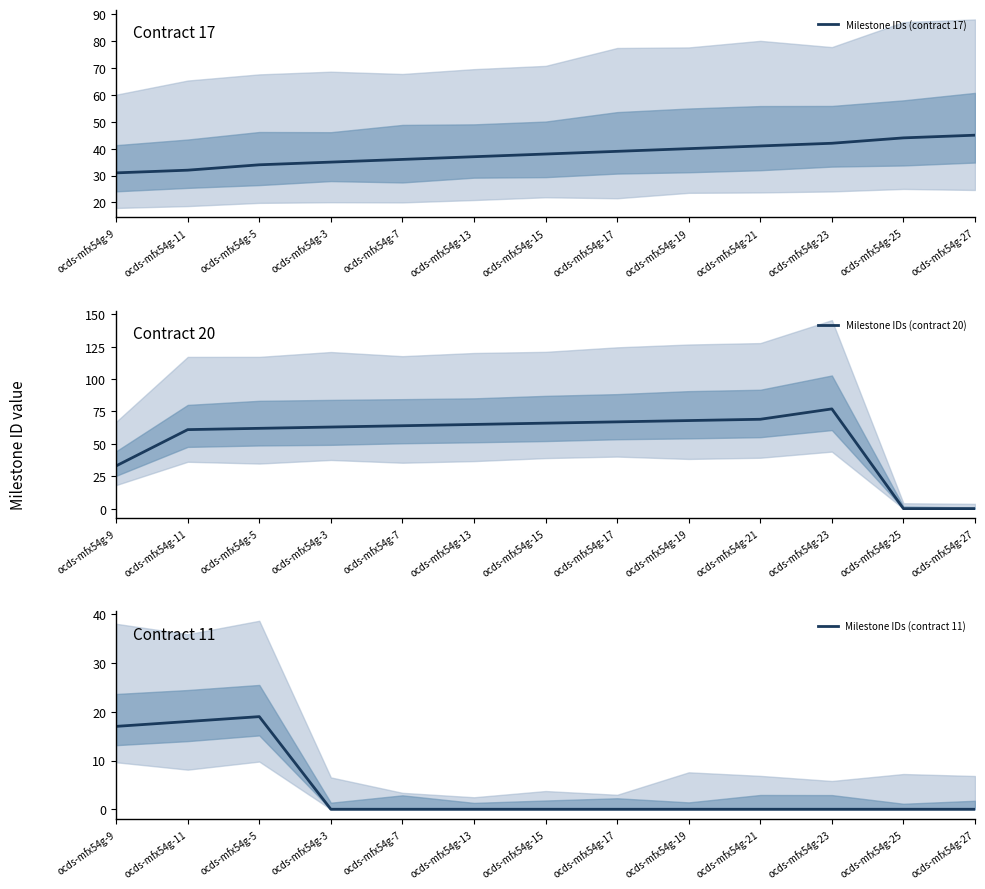

At how many categories does at least one series exceed 16?

13